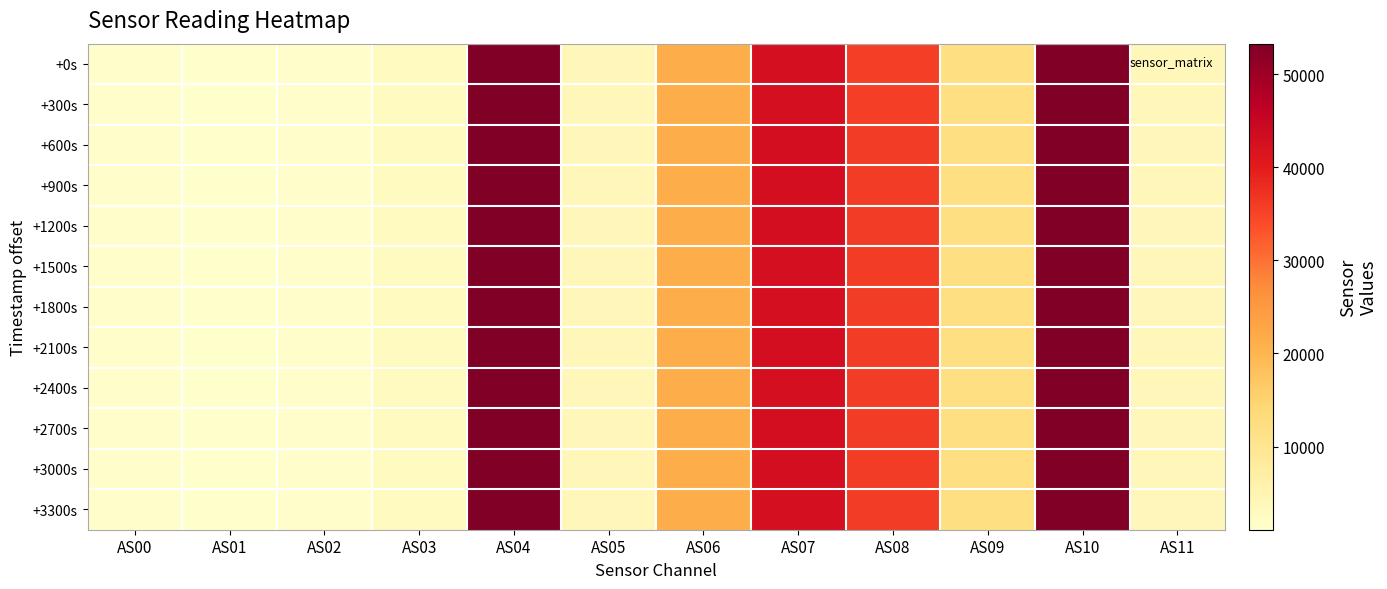

Reading left to right, transcribe all the data shown in this chart.

+0s: AS00=1371	AS01=1077	AS02=1665	AS03=2893	AS04=53177	AS05=3892	AS06=21361	AS07=42830	AS08=35719	AS09=12173	AS10=53169	AS11=3894
+300s: AS00=1372	AS01=1077	AS02=1665	AS03=2893	AS04=53184	AS05=3888	AS06=21358	AS07=42831	AS08=35722	AS09=12172	AS10=53170	AS11=3894
+600s: AS00=1373	AS01=1077	AS02=1665	AS03=2894	AS04=53215	AS05=3894	AS06=21382	AS07=42865	AS08=35749	AS09=12186	AS10=53216	AS11=3894
+900s: AS00=1374	AS01=1078	AS02=1666	AS03=2895	AS04=53219	AS05=3892	AS06=21381	AS07=42873	AS08=35765	AS09=12182	AS10=53221	AS11=3898
+1200s: AS00=1371	AS01=1077	AS02=1666	AS03=2891	AS04=53183	AS05=3892	AS06=21370	AS07=42872	AS08=35749	AS09=12173	AS10=53191	AS11=3893
+1500s: AS00=1372	AS01=1077	AS02=1667	AS03=2893	AS04=53200	AS05=3893	AS06=21369	AS07=42853	AS08=35755	AS09=12177	AS10=53189	AS11=3896
+1800s: AS00=1372	AS01=1077	AS02=1664	AS03=2894	AS04=53188	AS05=3890	AS06=21371	AS07=42849	AS08=35738	AS09=12180	AS10=53189	AS11=3894
+2100s: AS00=1373	AS01=1077	AS02=1667	AS03=2893	AS04=53258	AS05=3894	AS06=21377	AS07=42870	AS08=35753	AS09=12187	AS10=53222	AS11=3896
+2400s: AS00=1371	AS01=1077	AS02=1665	AS03=2892	AS04=53190	AS05=3890	AS06=21380	AS07=42843	AS08=35741	AS09=12170	AS10=53186	AS11=3894
+2700s: AS00=1372	AS01=1078	AS02=1667	AS03=2893	AS04=53235	AS05=3892	AS06=21383	AS07=42873	AS08=35763	AS09=12189	AS10=53228	AS11=3894
+3000s: AS00=1372	AS01=1077	AS02=1667	AS03=2894	AS04=53225	AS05=3894	AS06=21369	AS07=42871	AS08=35771	AS09=12192	AS10=53246	AS11=3896
+3300s: AS00=1372	AS01=1077	AS02=1665	AS03=2893	AS04=53183	AS05=3890	AS06=21373	AS07=42853	AS08=35732	AS09=12173	AS10=53184	AS11=3896